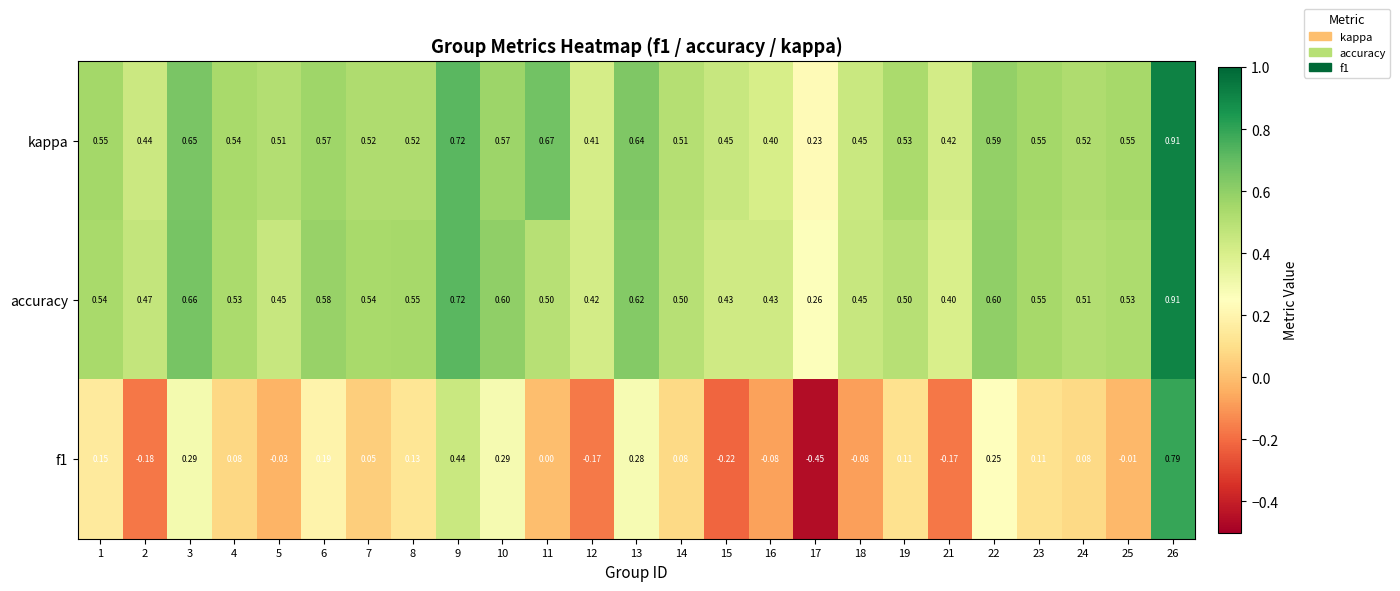

Between 11 and 23, which series saw the biggest shift?

kappa